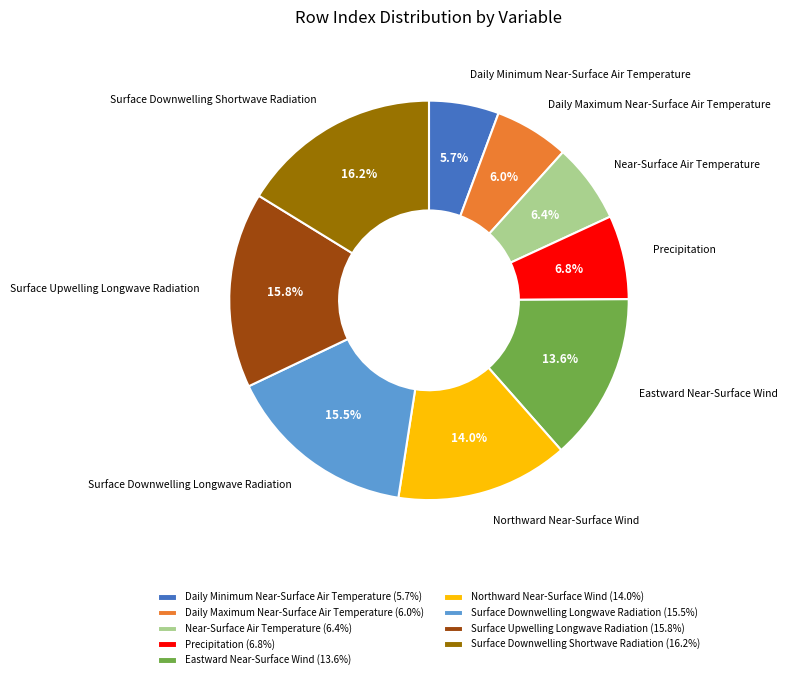

Is Northward Near-Surface Wind the majority of the pie?

No